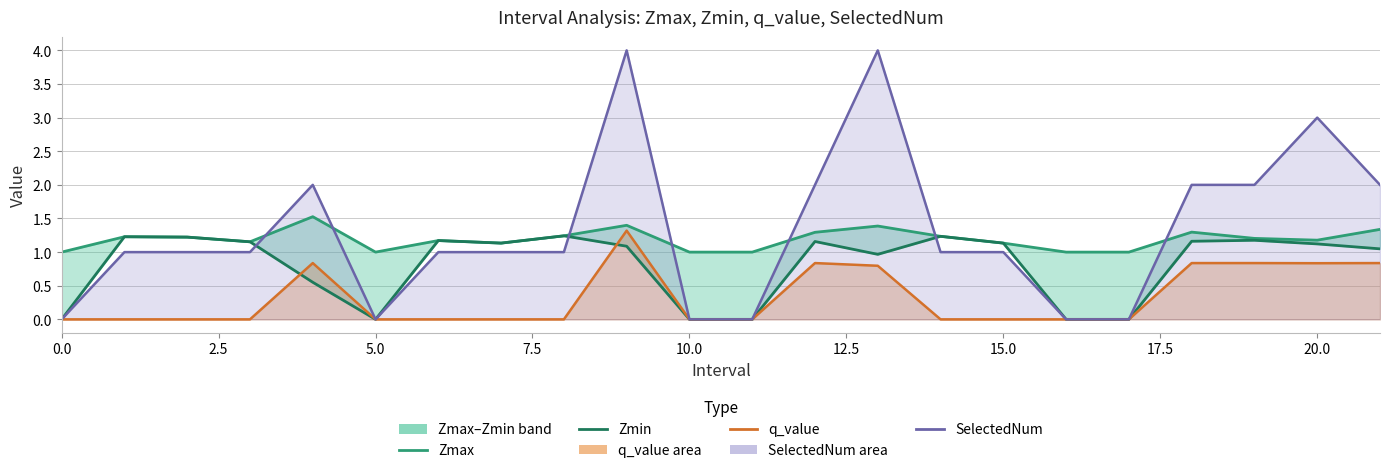

What is the total value across all series at 19?

5.2